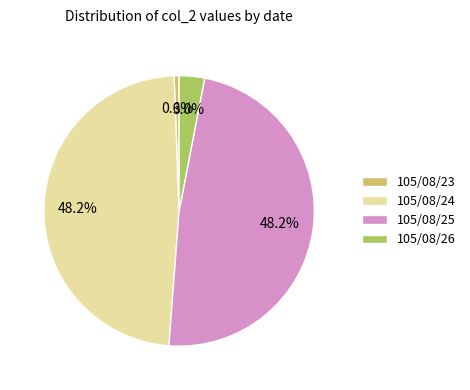

Which category has the smallest portion of the pie?

105/08/23